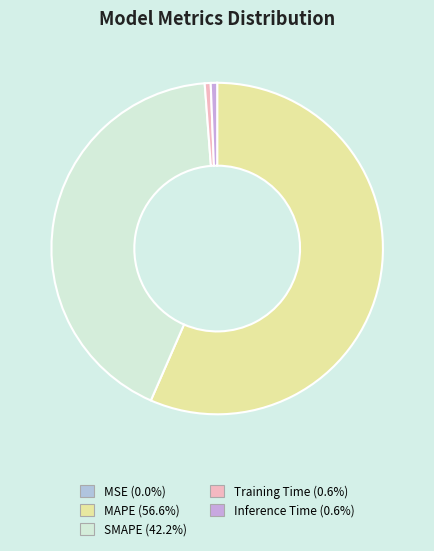

Count the number of slices in the pie.

5